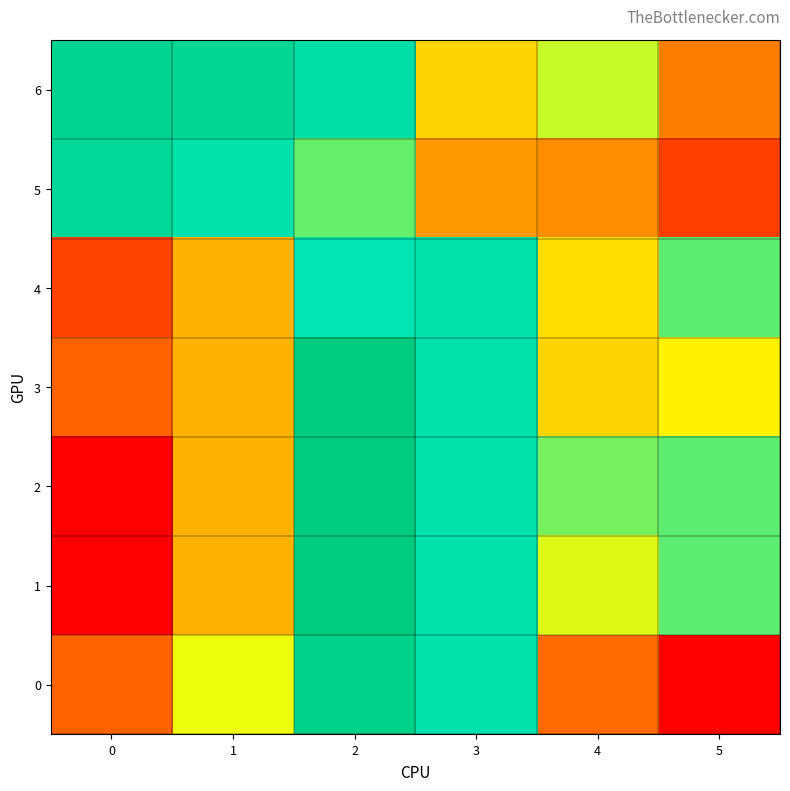

Between 1 and 5, which is larger?

5